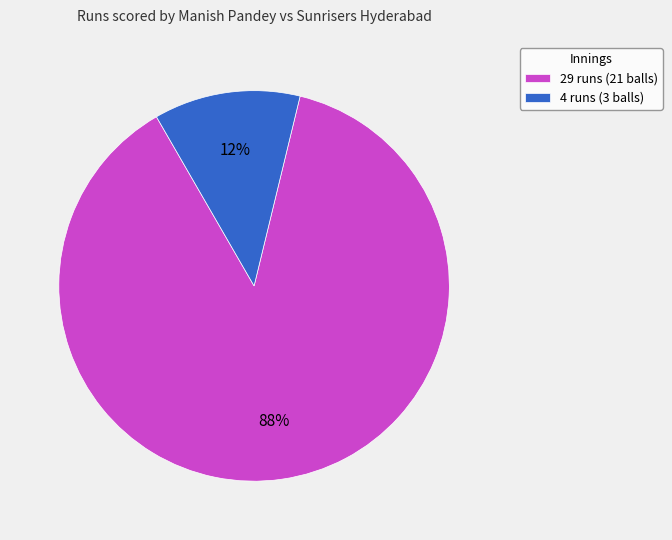

To the nearest percent, what is the difference between the 4 runs (3 balls) and 29 runs (21 balls) slice percentages?

76%